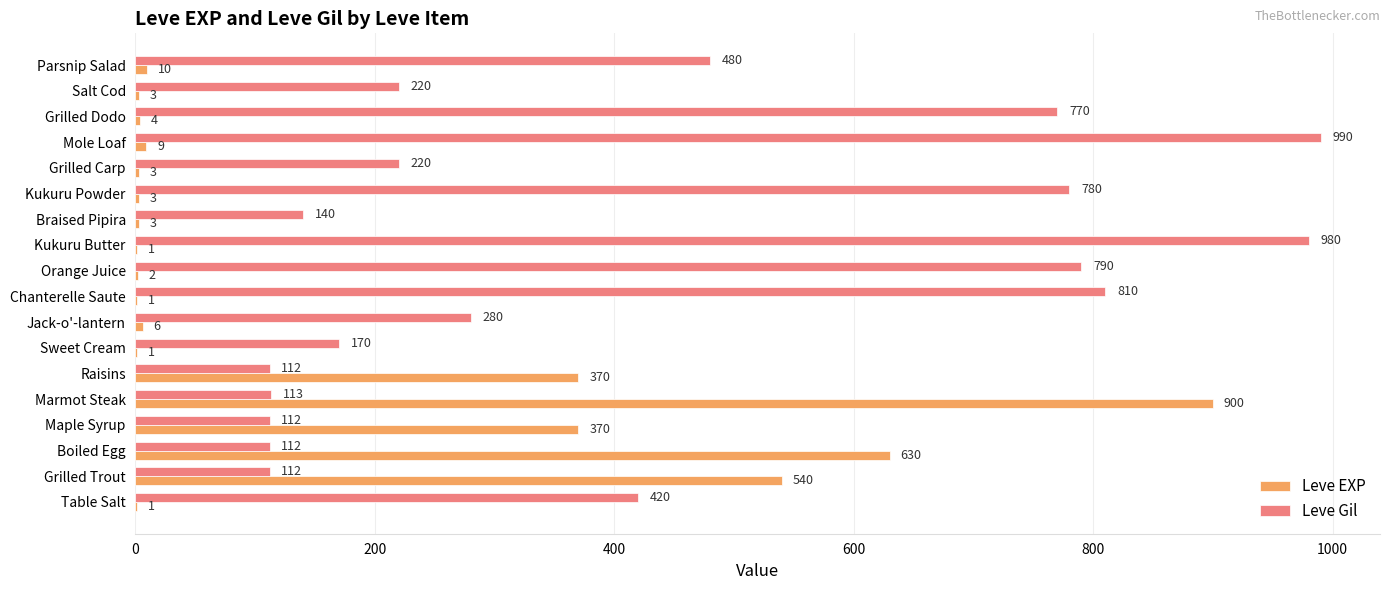

What is the maximum value shown in the chart?

990